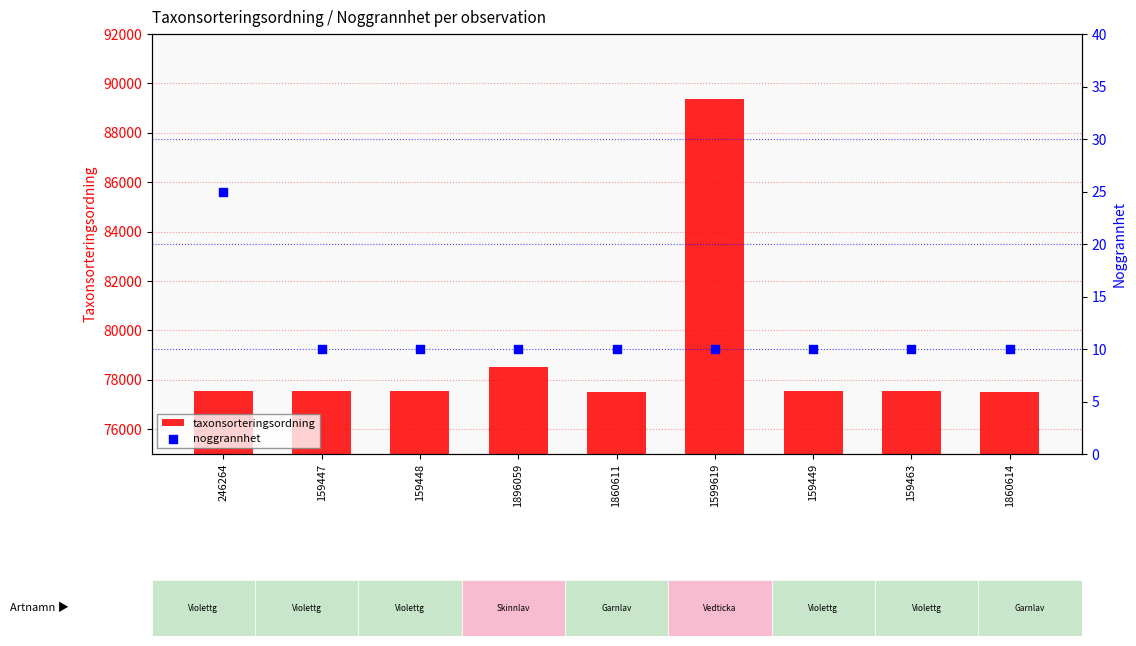

Is the value of taxonsorteringsordning at 1896059 greater than the value of noggrannhet at 159463?

Yes